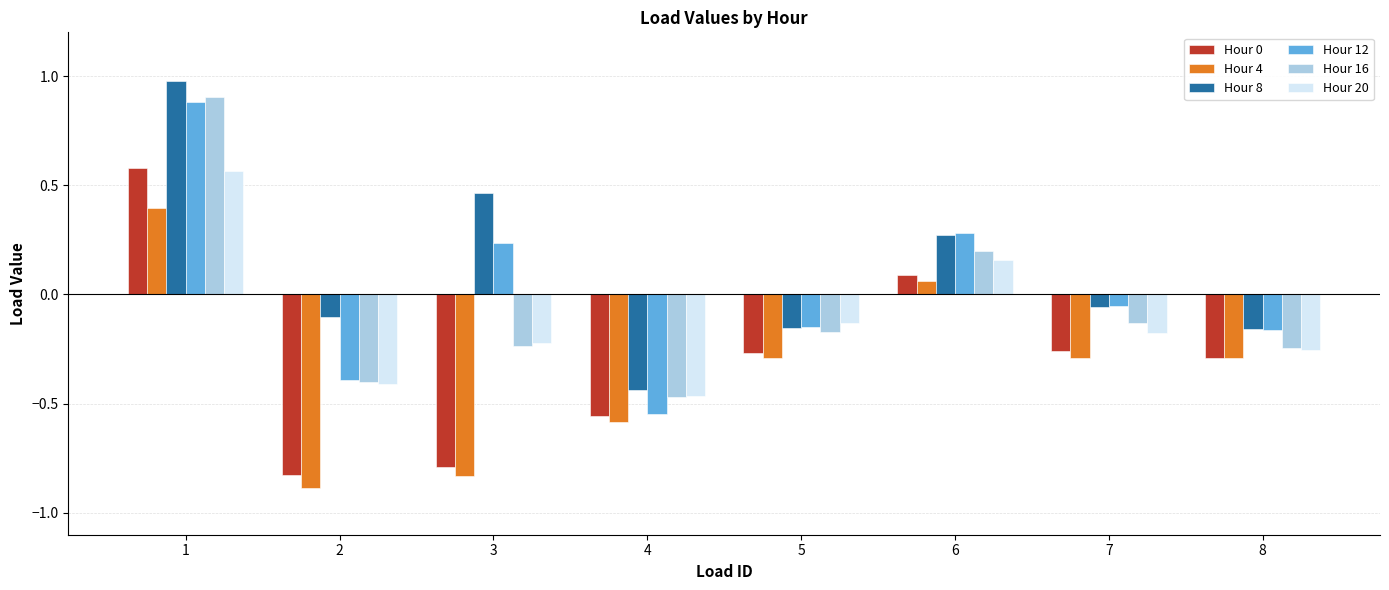

Rank the categories by Hour 20 value from lowest to highest.

4, 2, 8, 3, 7, 5, 6, 1